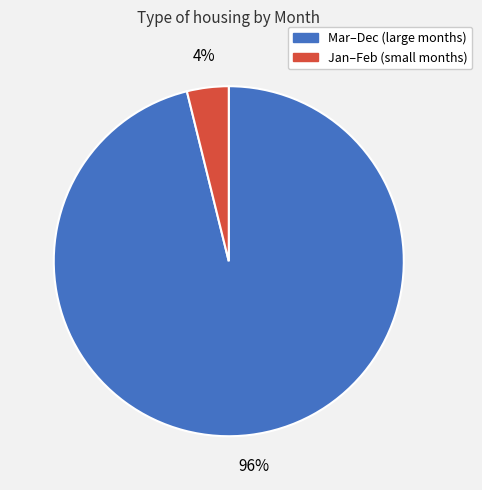

Is there a majority slice in this chart?

Yes